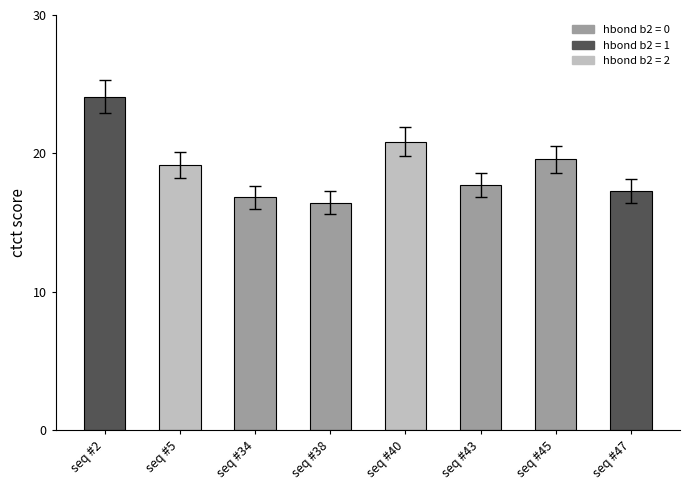

Approximately how many times larger is the value at seq #2 compared to seq #5?

1.3